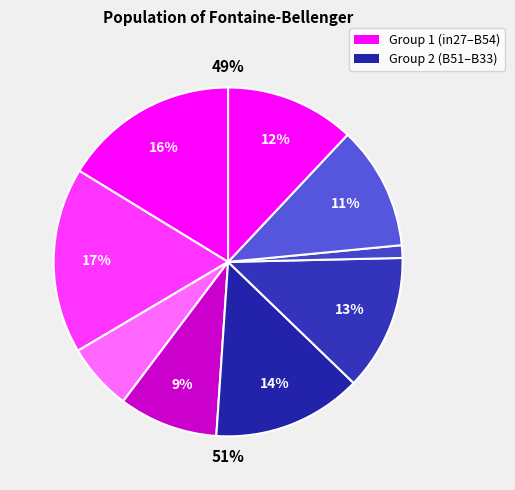

How many segments does this pie chart have?

9